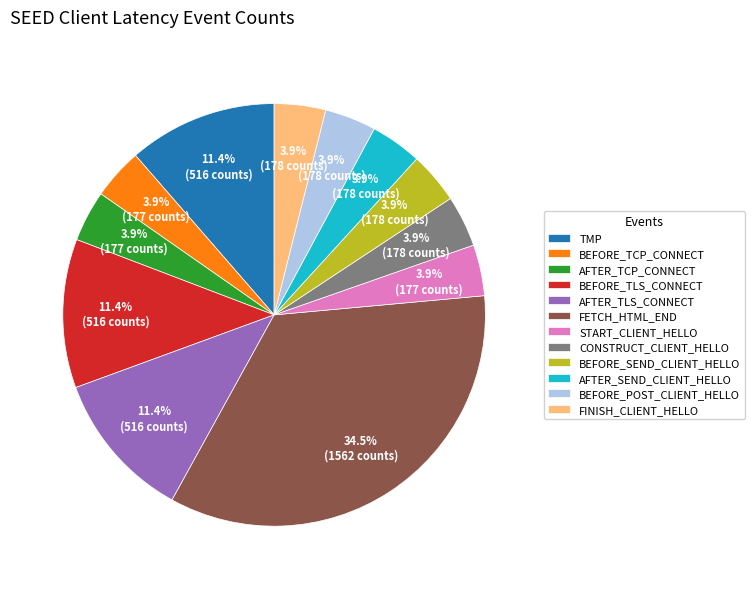

What percentage is NOT represented by FETCH_HTML_END?

65.5%